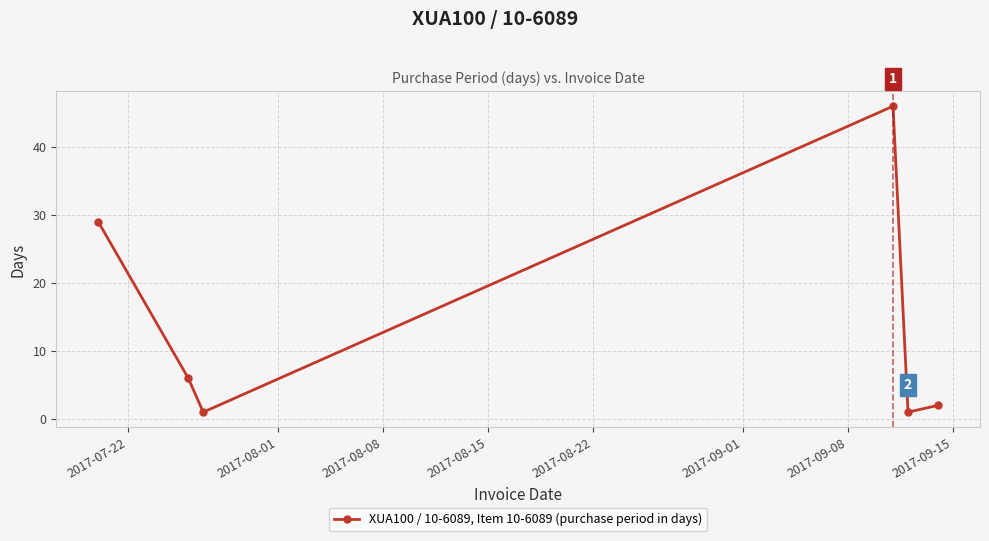

What is the difference between the maximum and minimum values?

45